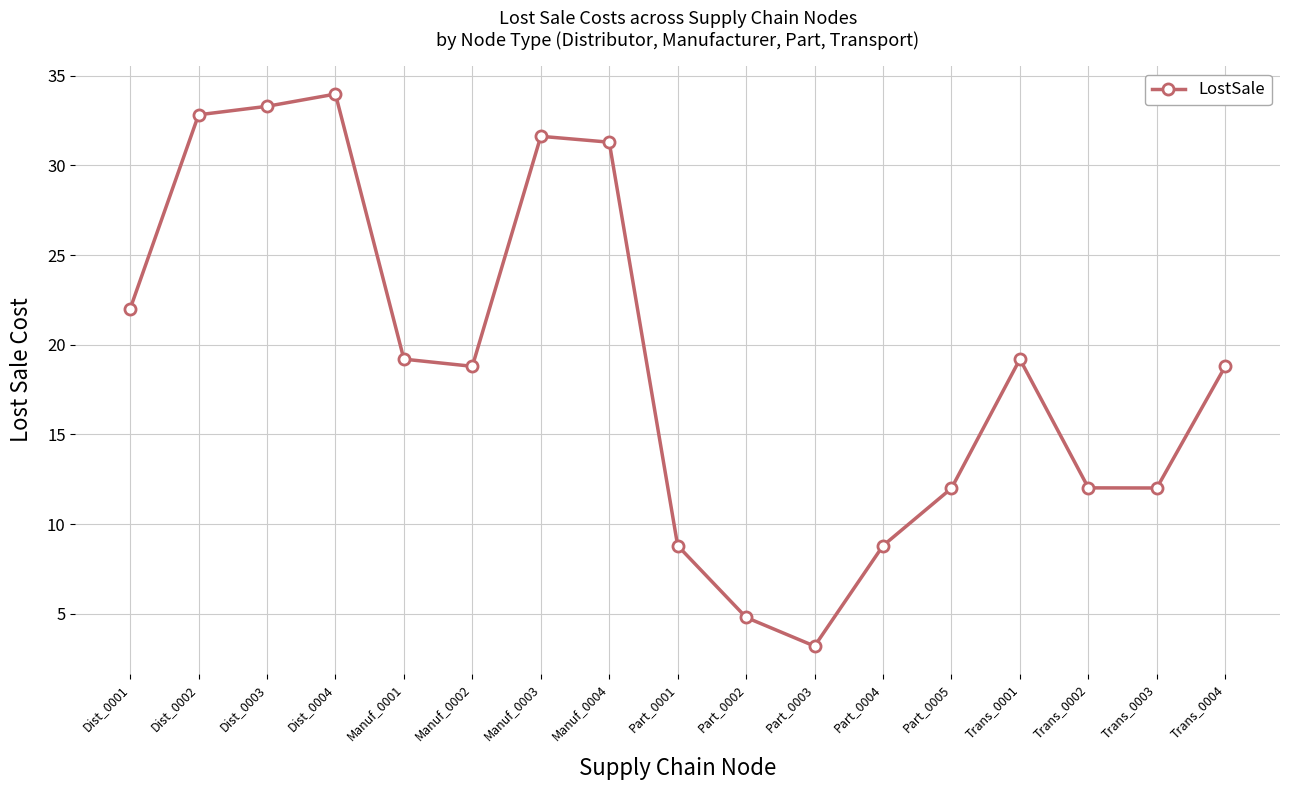

Count the number of categories in the chart.

17